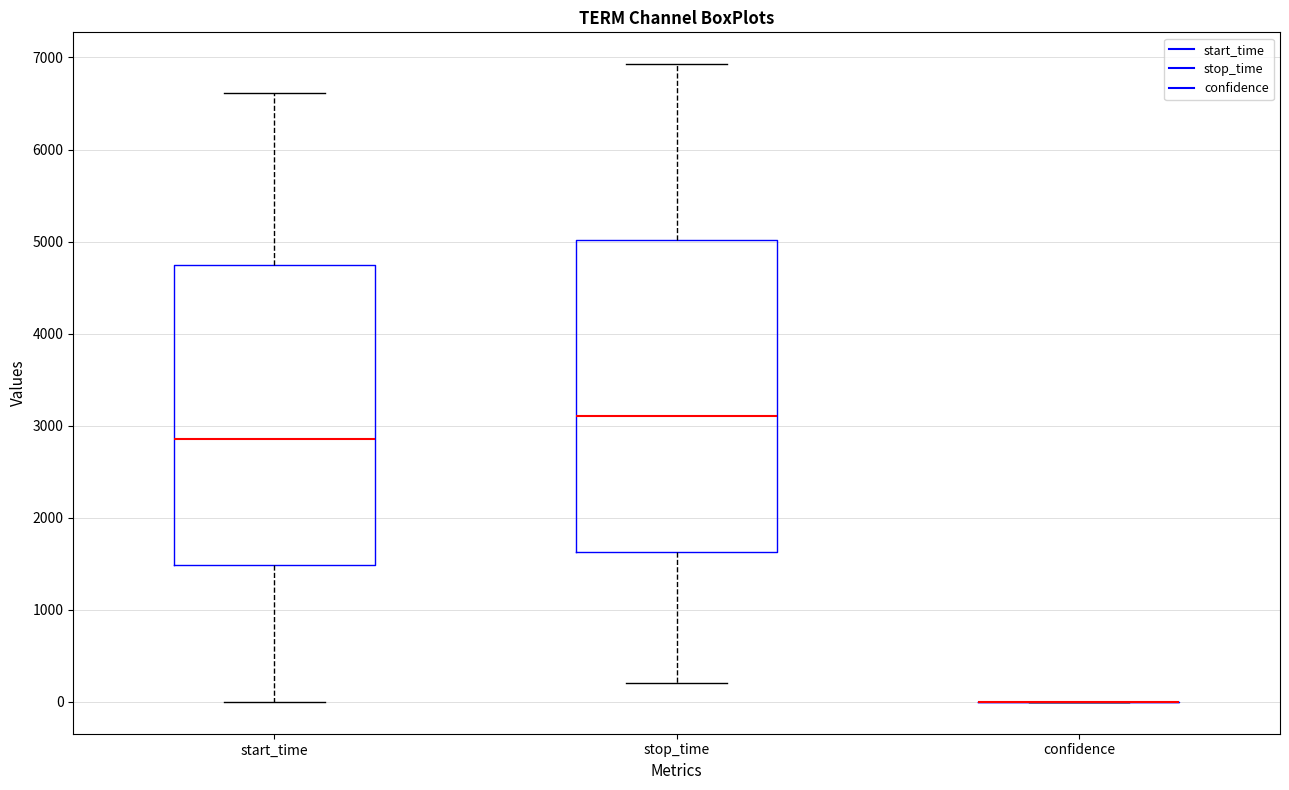

Where does the lower whisker of the box for stop_time end on the y-axis? The values are not printed on the chart, so give them approximately, as read against the axis.

200